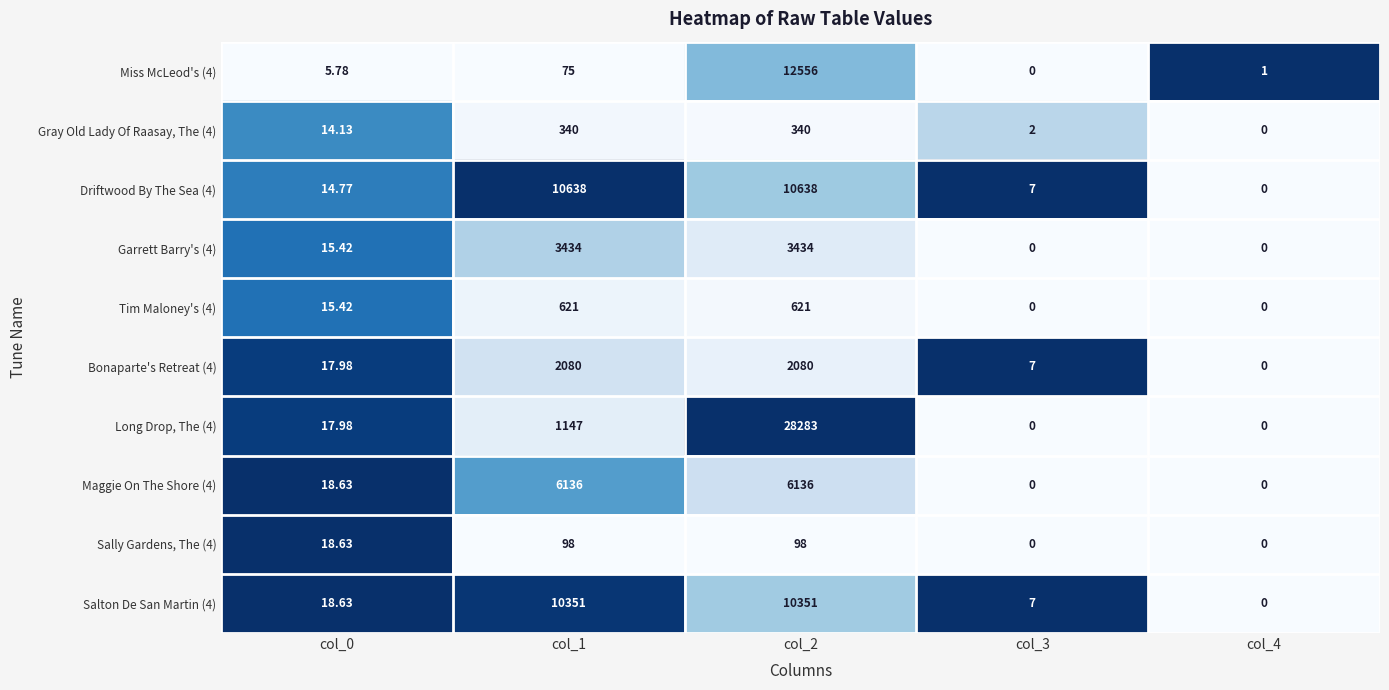

What is the total value across all series at col_3?

23.0